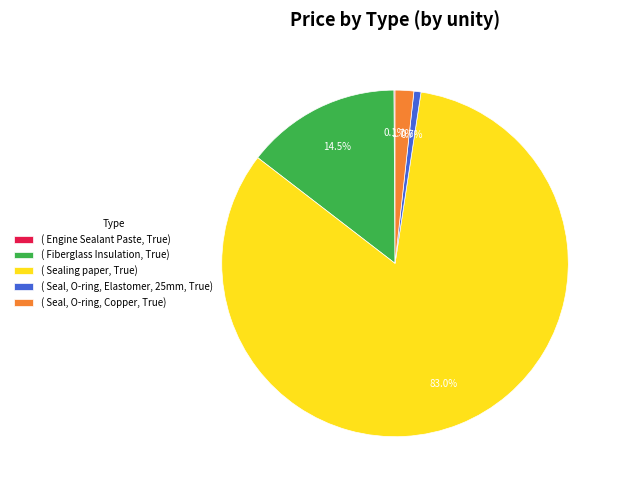

Which has a higher value, ( Sealing paper, True) or ( Seal, O-ring, Elastomer, 25mm, True)?

( Sealing paper, True)